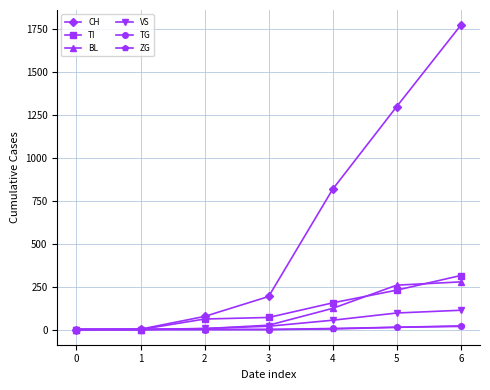

How many distinct data groups are displayed?

6